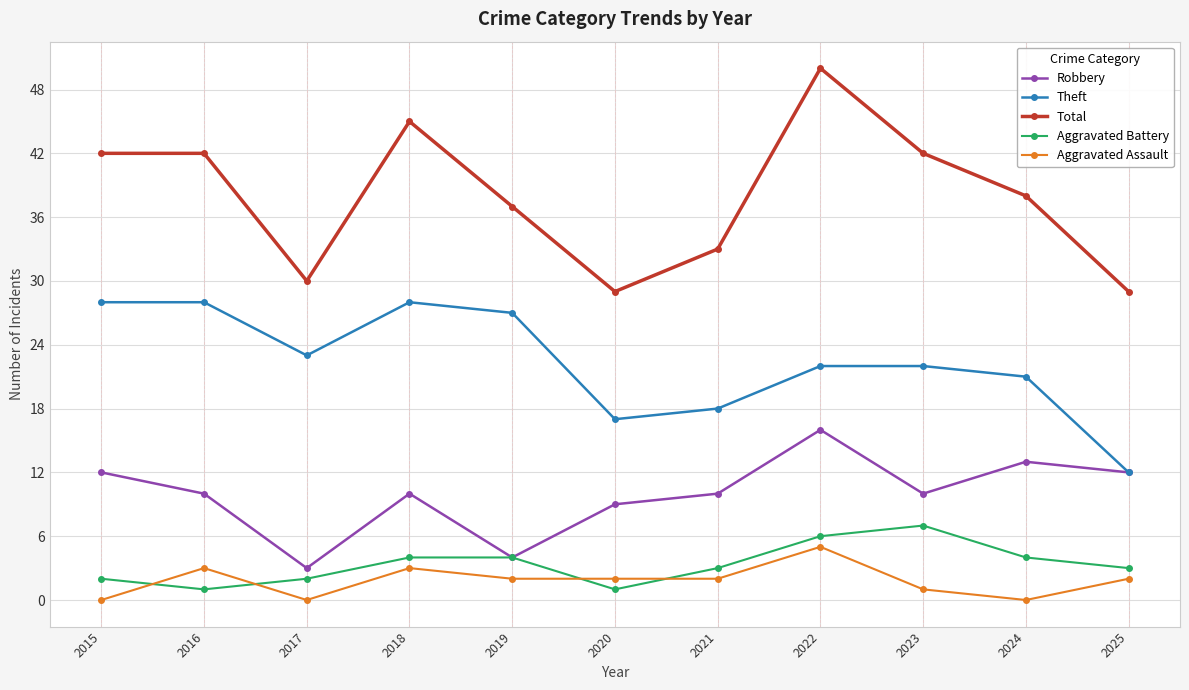

In Aggravated Battery, how many points are lower than both neighbors (excluding endpoints)?

2